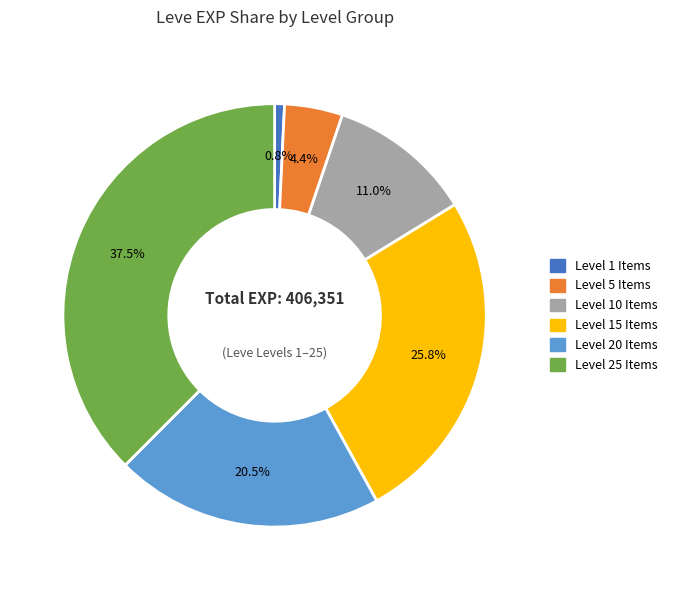

Is there a majority slice in this chart?

No